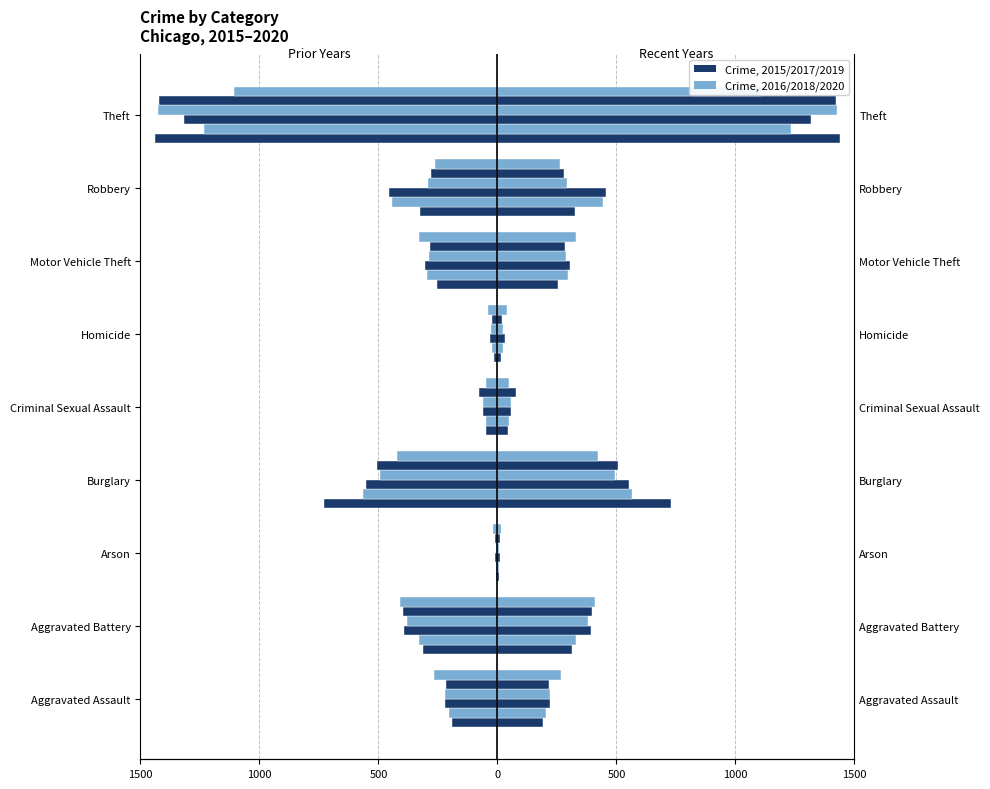

Which series has the widest spread of values?

Crime, 2015